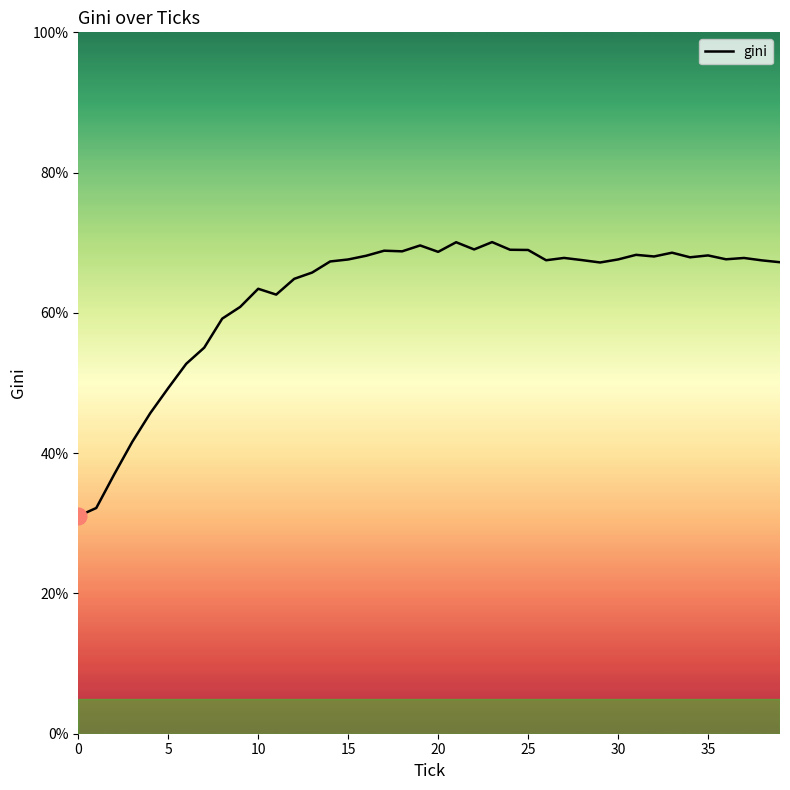

What is the smallest value displayed?

31.0